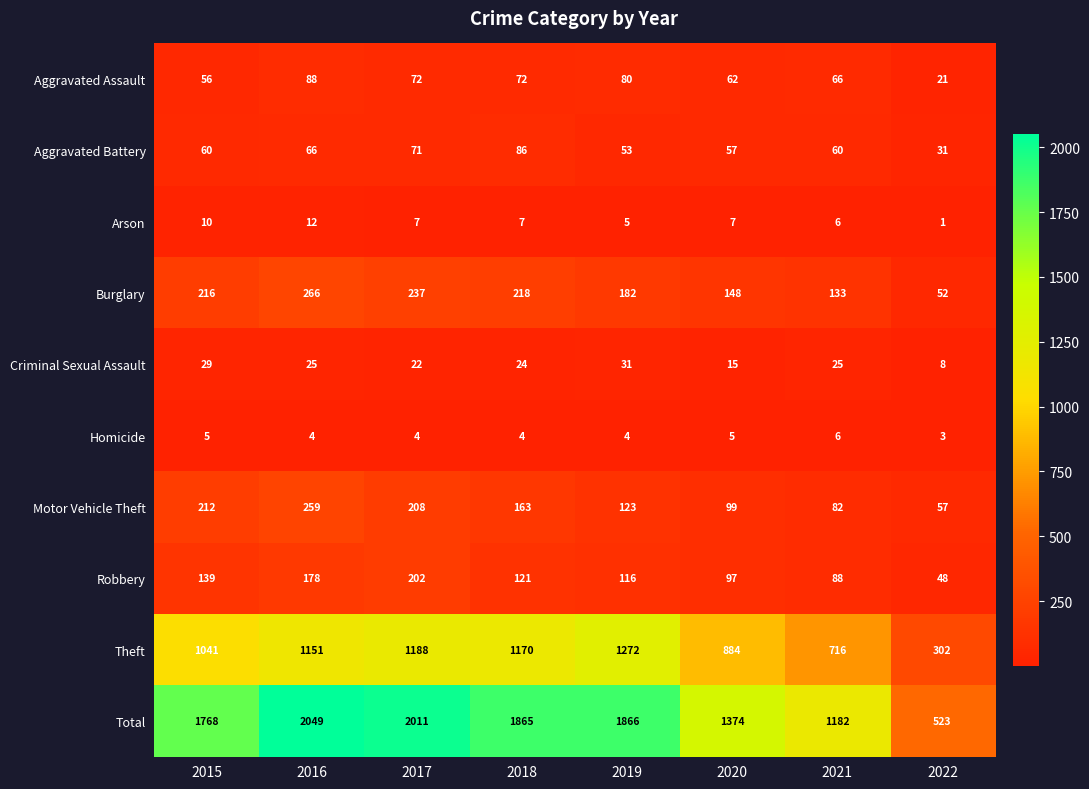

The value of Theft at 2015 is 1521. True or false?

False